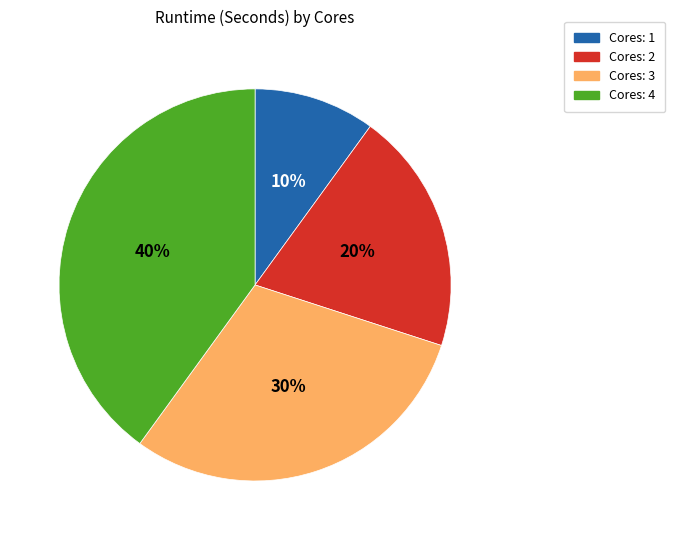

Is there a majority slice in this chart?

No